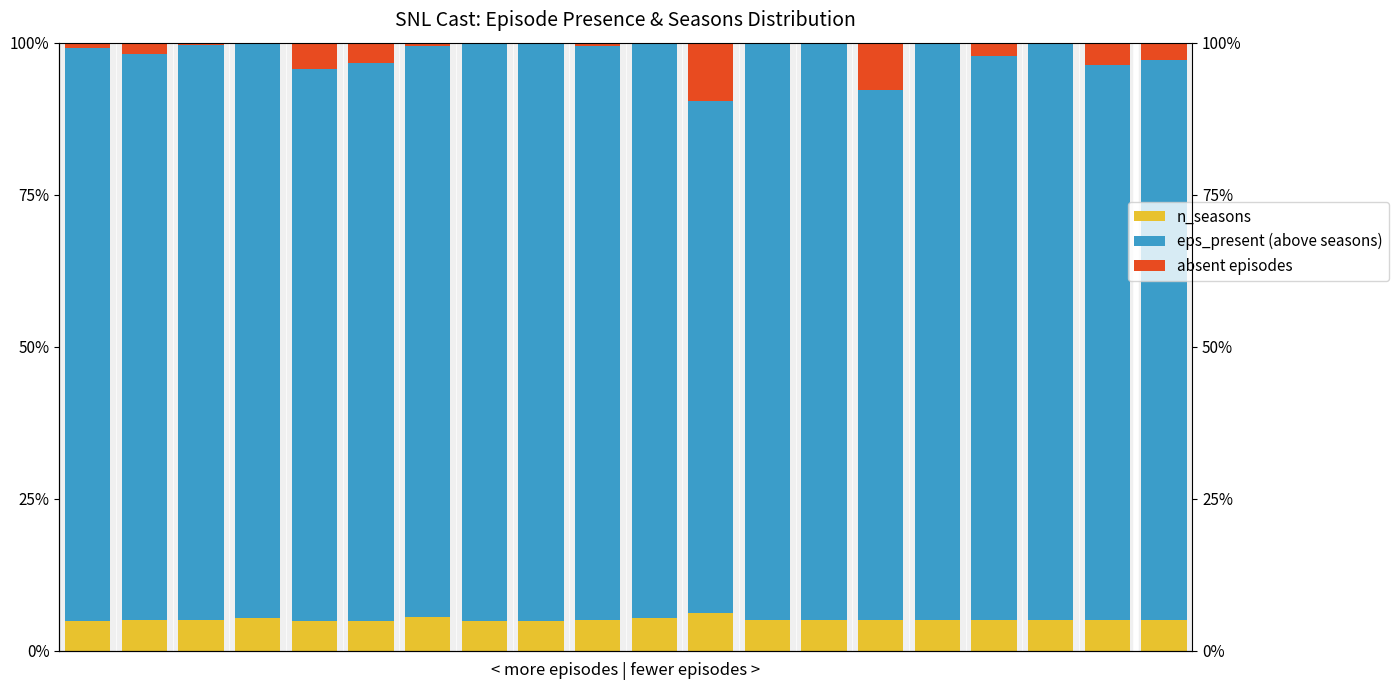

Between 0 and 1, which series saw the biggest shift?

eps_present (above seasons)